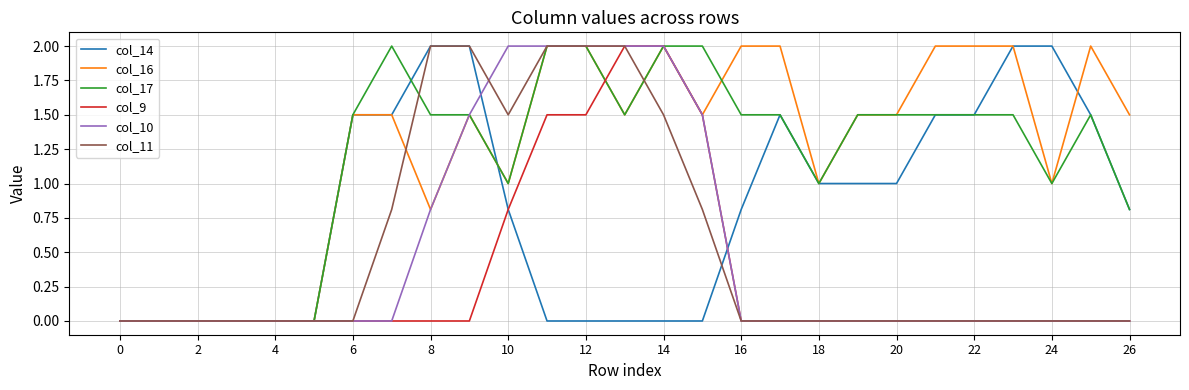

What is the maximum value for col_14?

2.0